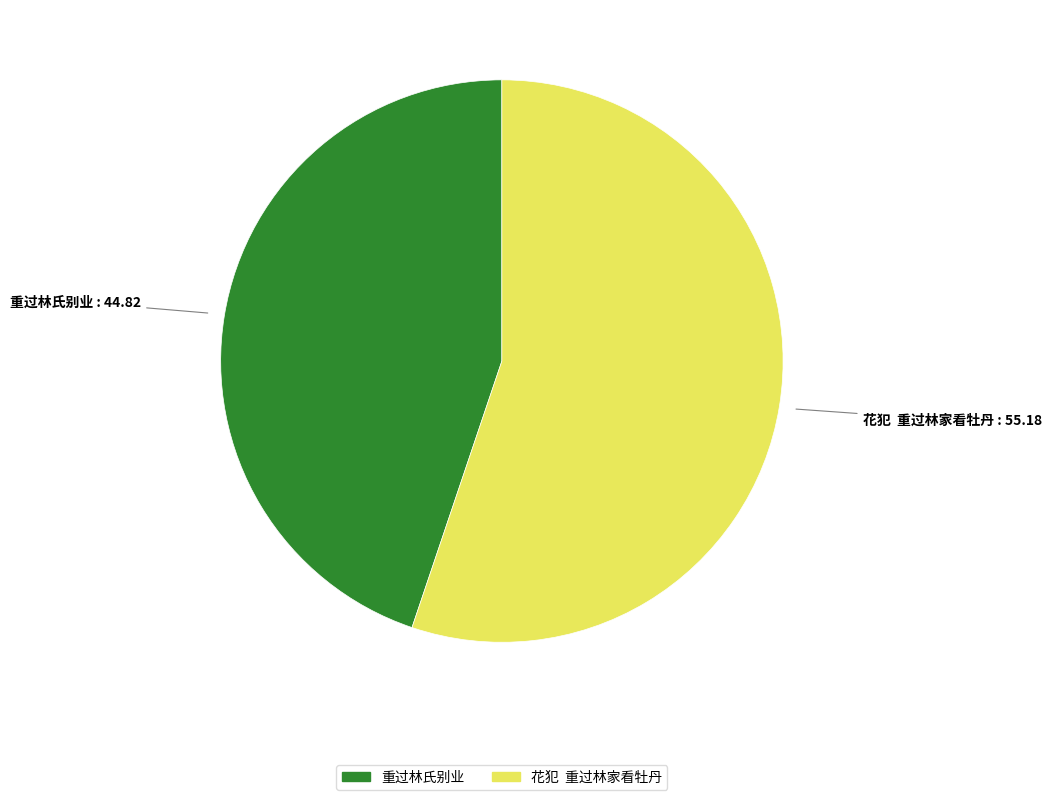

Combined, do 重过林氏别业 and 花犯 重过林家看牡丹 account for over 50%?

Yes